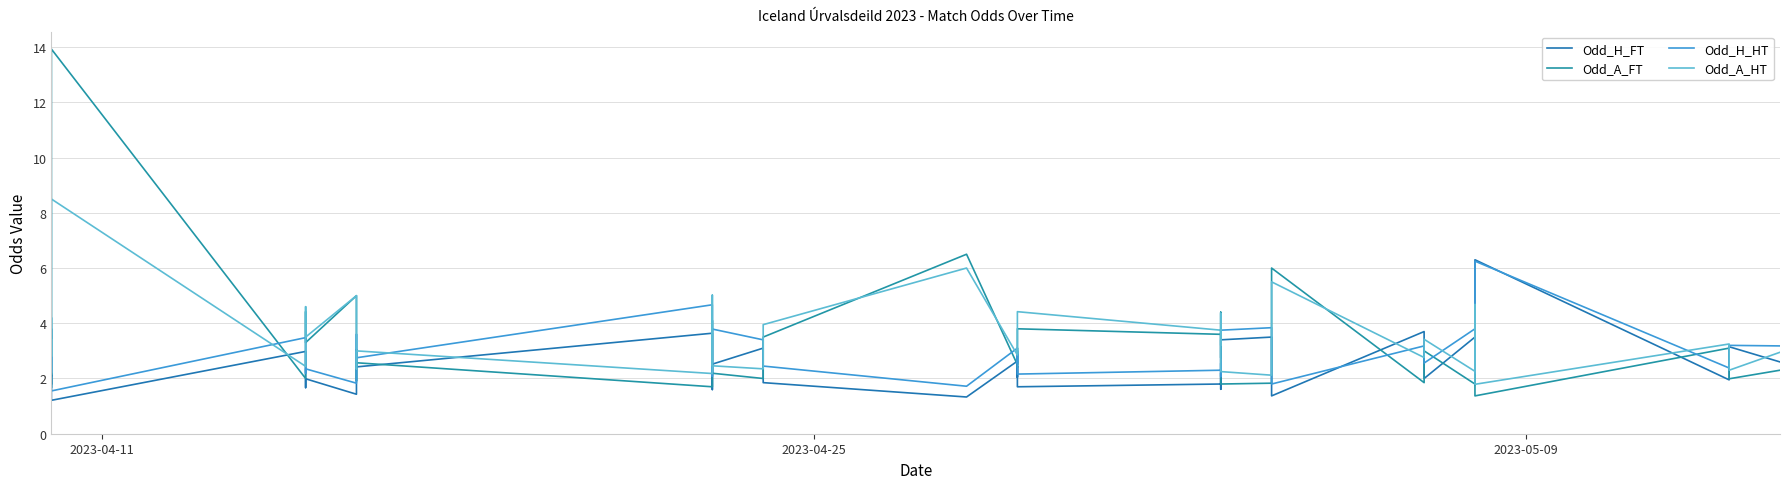

At how many categories does at least one series exceed 8?

1